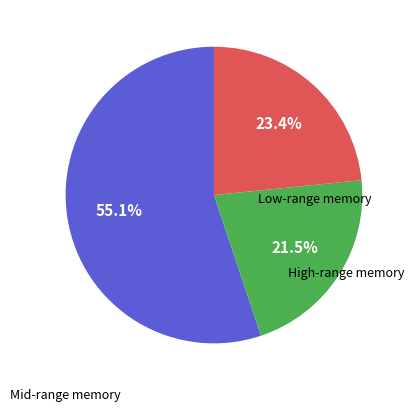

Is there any slice that represents more than half of the pie?

Yes